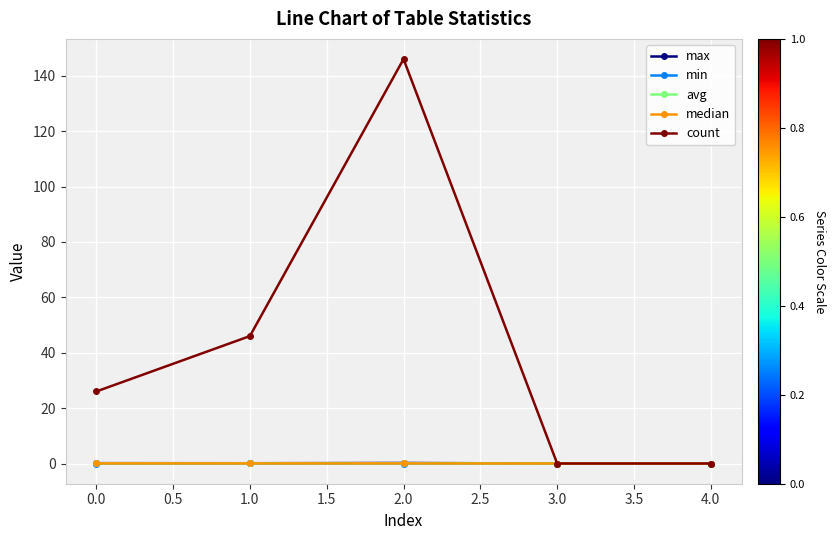

True or false: min has more than 2 interior local peaks.

False